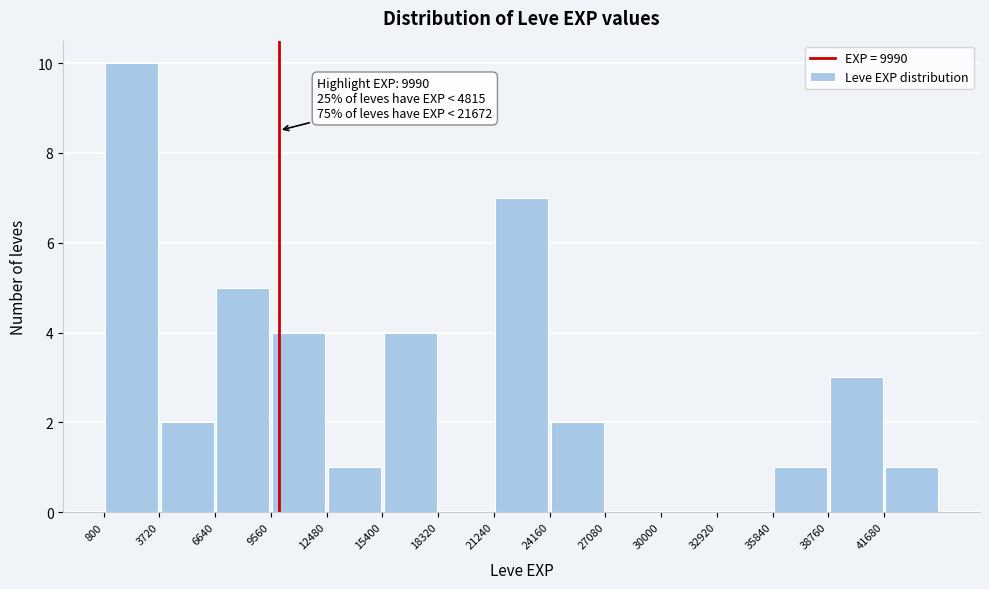

Which range on the x-axis has the tallest bar?

1000 to 3500